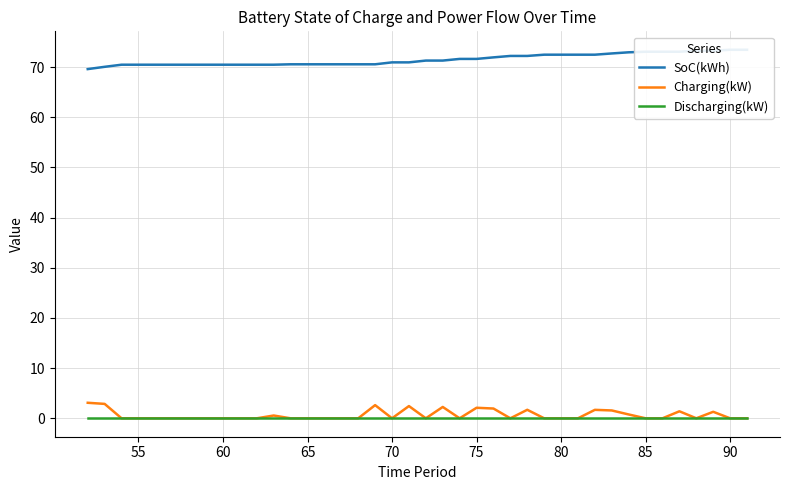

True or false: Charging(kW) and SoC(kWh) intersect in this chart.

False